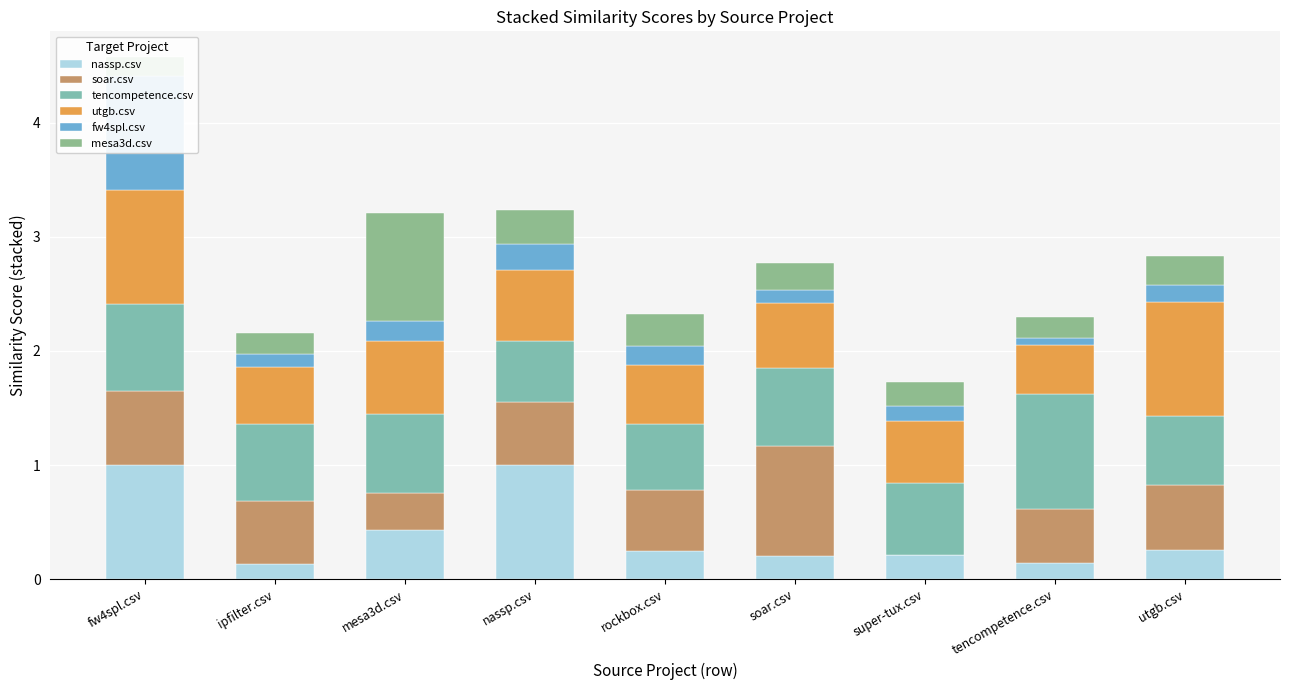

Reading left to right, transcribe all the data shown in this chart.

nassp.csv: fw4spl.csv=1.0	ipfilter.csv=0.1	mesa3d.csv=0.4	nassp.csv=1.0	rockbox.csv=0.2	soar.csv=0.2	super-tux.csv=0.2	tencompetence.csv=0.1	utgb.csv=0.3
soar.csv: fw4spl.csv=0.6	ipfilter.csv=0.6	mesa3d.csv=0.3	nassp.csv=0.6	rockbox.csv=0.5	soar.csv=1.0	super-tux.csv=0.0	tencompetence.csv=0.5	utgb.csv=0.6
tencompetence.csv: fw4spl.csv=0.8	ipfilter.csv=0.7	mesa3d.csv=0.7	nassp.csv=0.5	rockbox.csv=0.6	soar.csv=0.7	super-tux.csv=0.6	tencompetence.csv=1.0	utgb.csv=0.6
utgb.csv: fw4spl.csv=1.0	ipfilter.csv=0.5	mesa3d.csv=0.6	nassp.csv=0.6	rockbox.csv=0.5	soar.csv=0.6	super-tux.csv=0.5	tencompetence.csv=0.4	utgb.csv=1.0
fw4spl.csv: fw4spl.csv=1.0	ipfilter.csv=0.1	mesa3d.csv=0.2	nassp.csv=0.2	rockbox.csv=0.2	soar.csv=0.1	super-tux.csv=0.1	tencompetence.csv=0.1	utgb.csv=0.1
mesa3d.csv: fw4spl.csv=0.2	ipfilter.csv=0.2	mesa3d.csv=1.0	nassp.csv=0.3	rockbox.csv=0.3	soar.csv=0.2	super-tux.csv=0.2	tencompetence.csv=0.2	utgb.csv=0.2